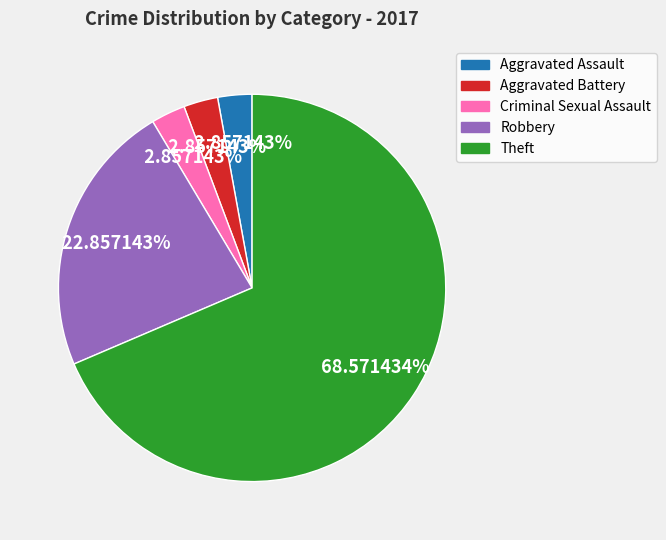

Combined, what portion of the pie is Criminal Sexual Assault and Aggravated Assault?

5.7%